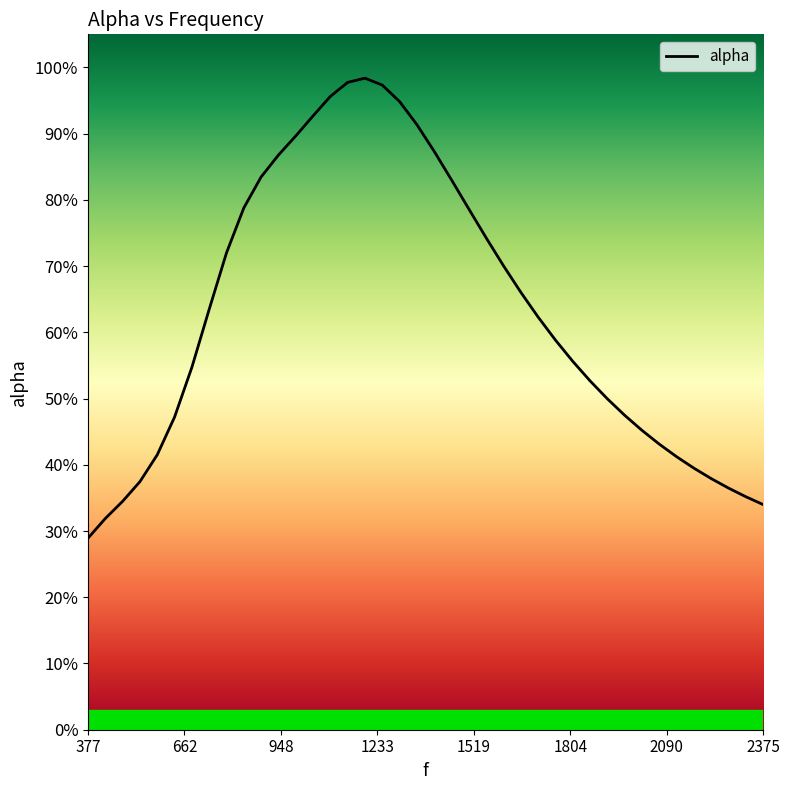

What is the difference between the maximum and minimum values?

0.7